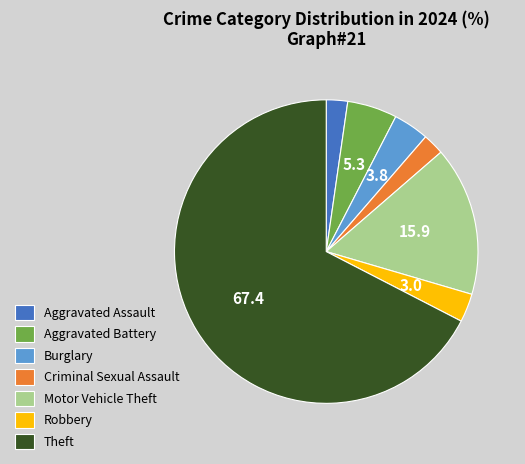

Which category has the biggest portion of the pie?

Theft